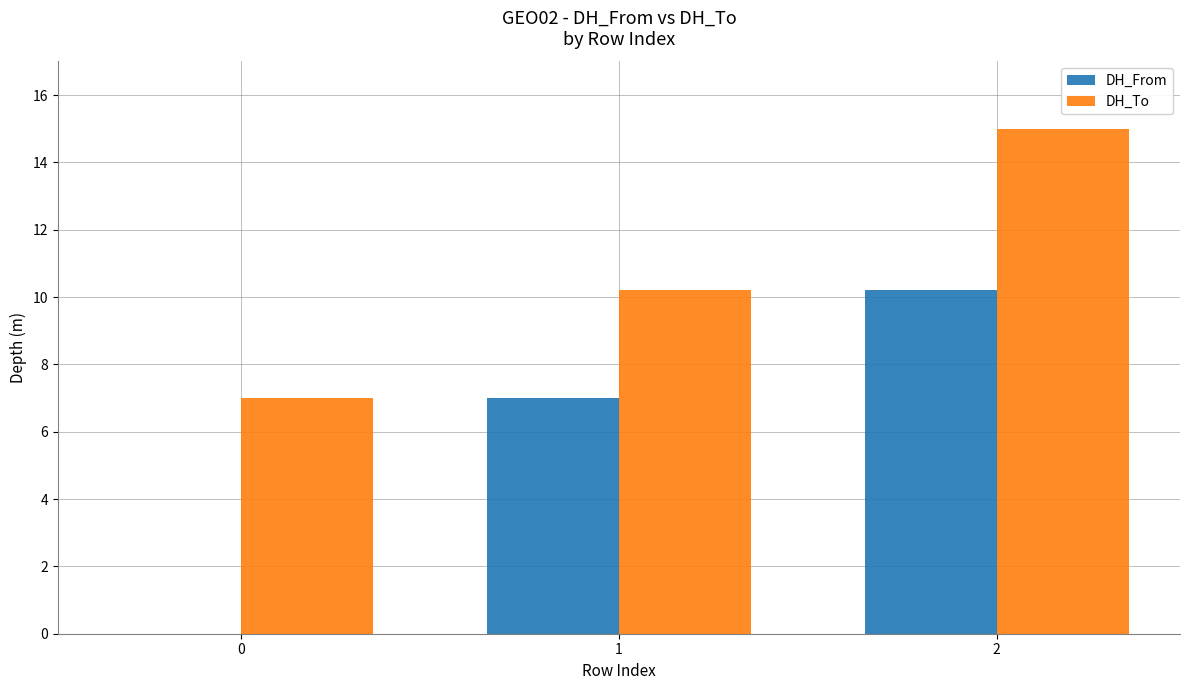

What is the approximate value of DH_To at 1?

10.2